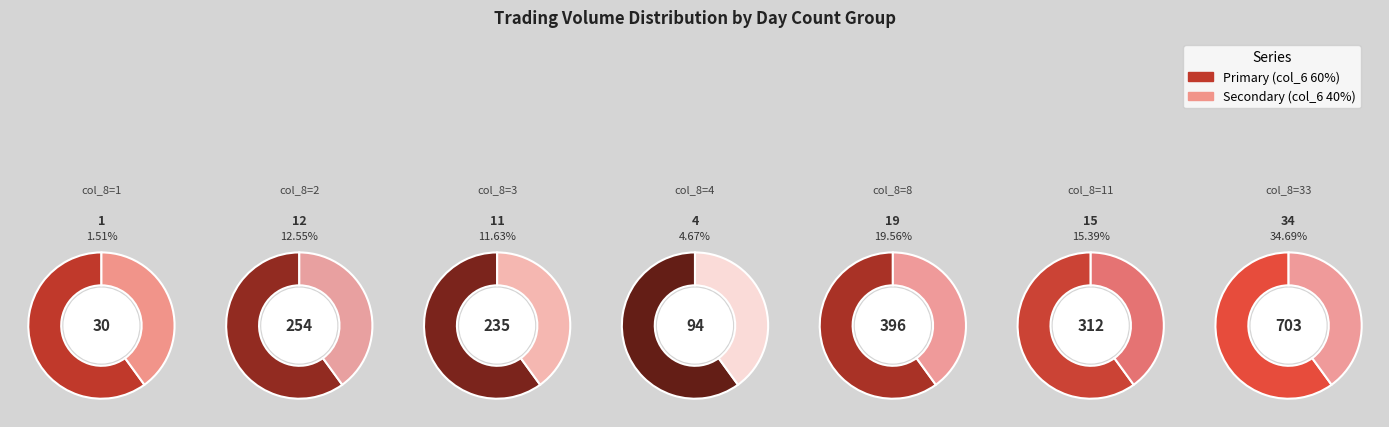

Is there any slice that represents more than half of the pie?

No